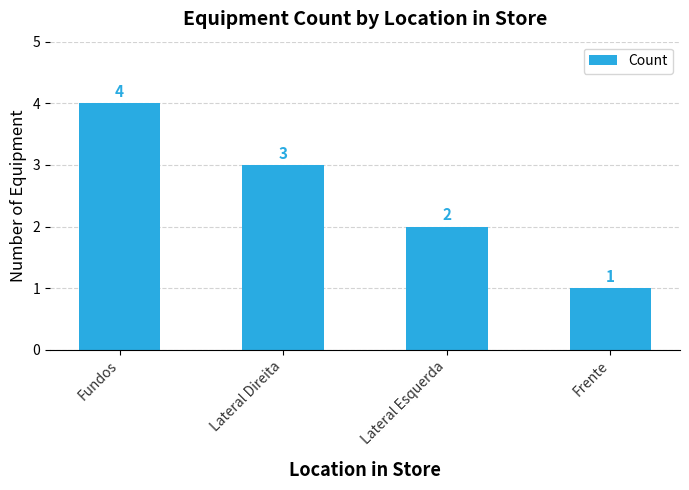

Rank the categories by value from lowest to highest.

Frente, Lateral Esquerda, Lateral Direita, Fundos